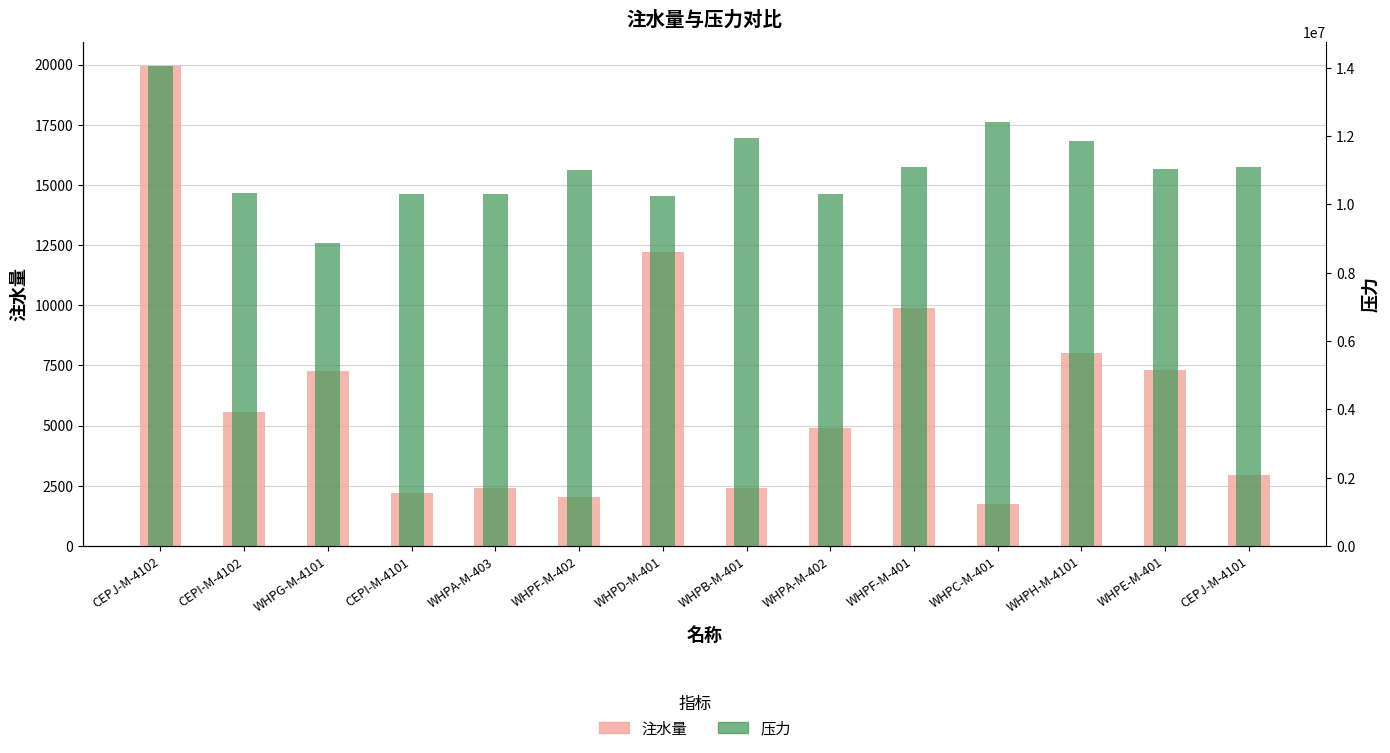

At which label does 注水量 reach its peak?

CEPJ-M-4102